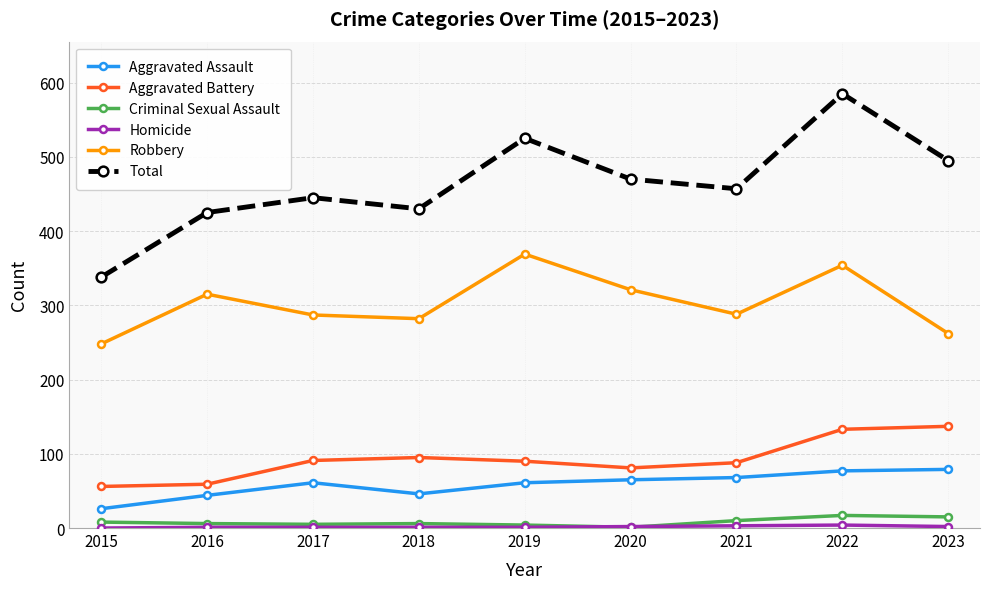

What is the value of the Aggravated Assault point at the 3rd from the left?

61